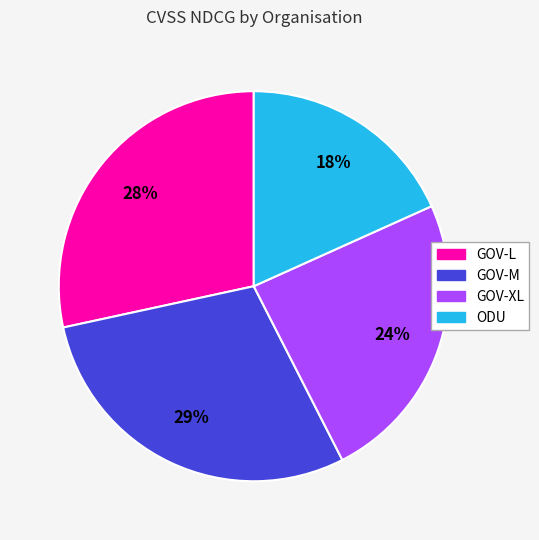

To the nearest percent, what is the difference between the largest and smallest slice percentages?

11%